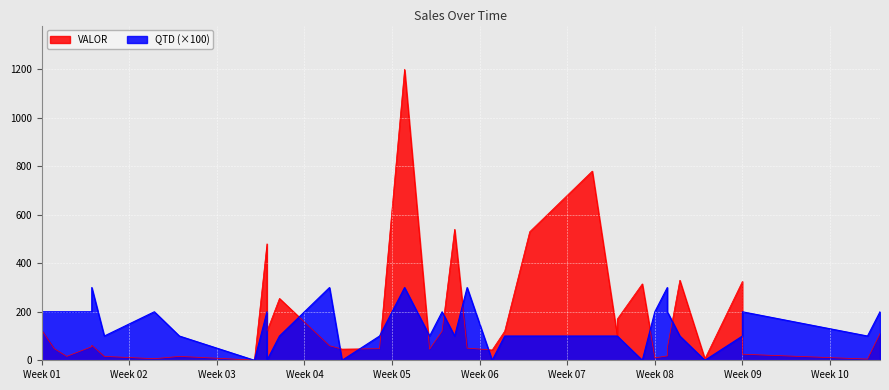

Rank the series at 2018-01-19 from highest to lowest value.

VALOR, QTD